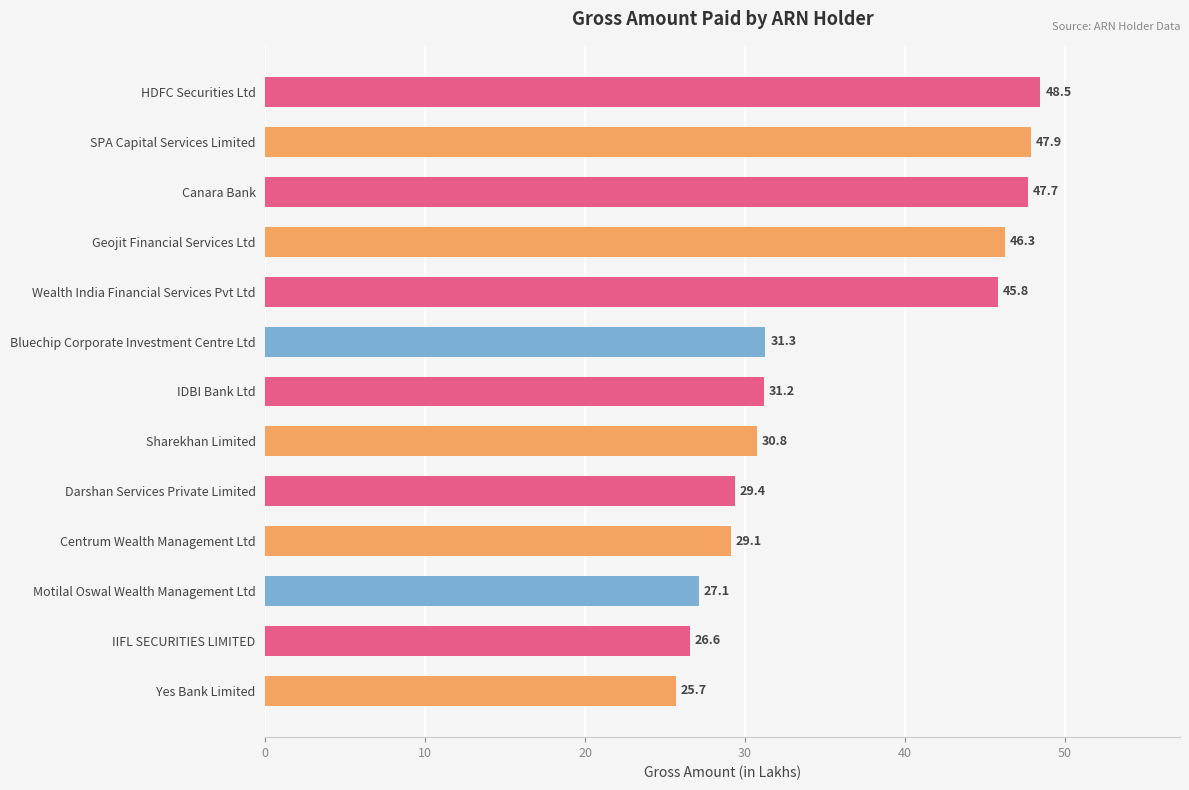

Reading top to bottom, what are all the values shown in this chart?

48.5	47.9	47.7	46.3	45.8	31.3	31.2	30.8	29.4	29.1	27.1	26.6	25.7